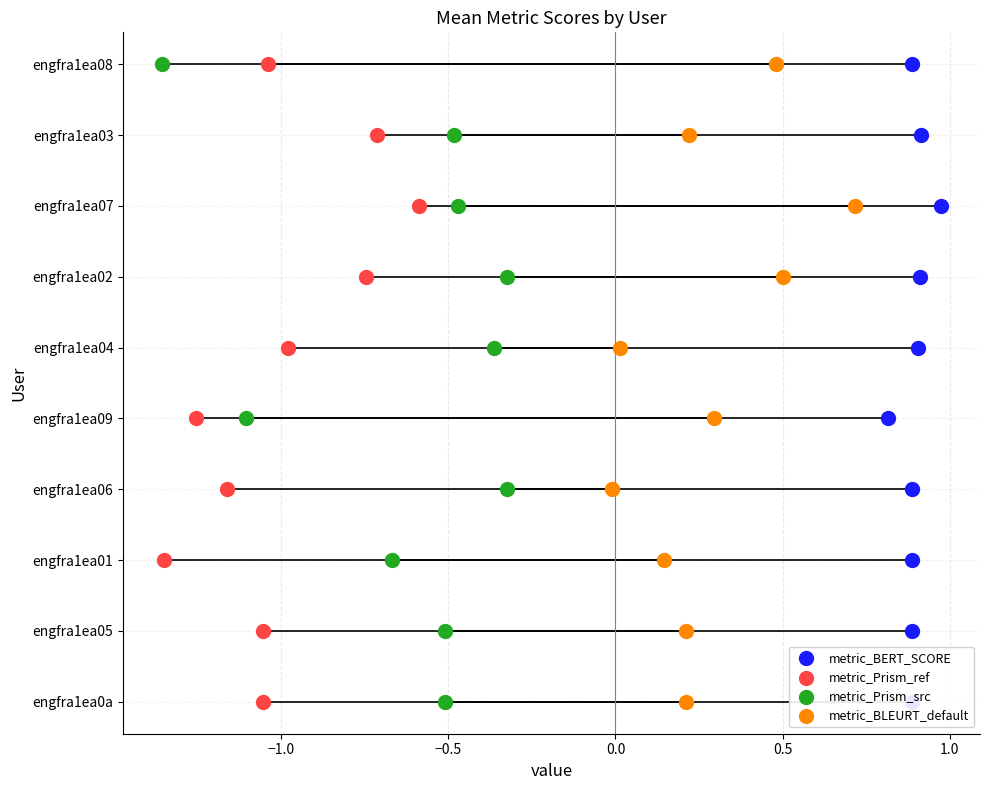

What is the total value across all series at −1.0?

4